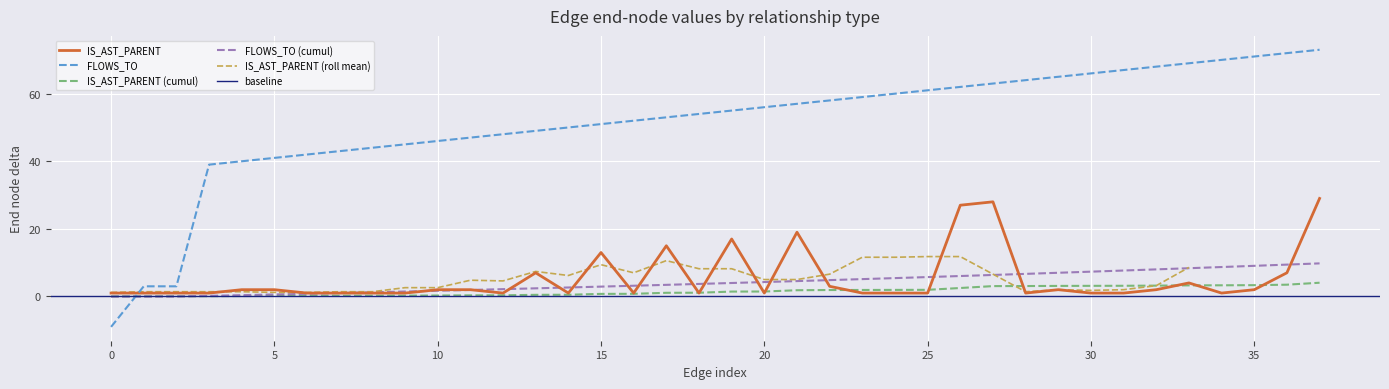

Is it true that the value at 35 is 5.2?

False